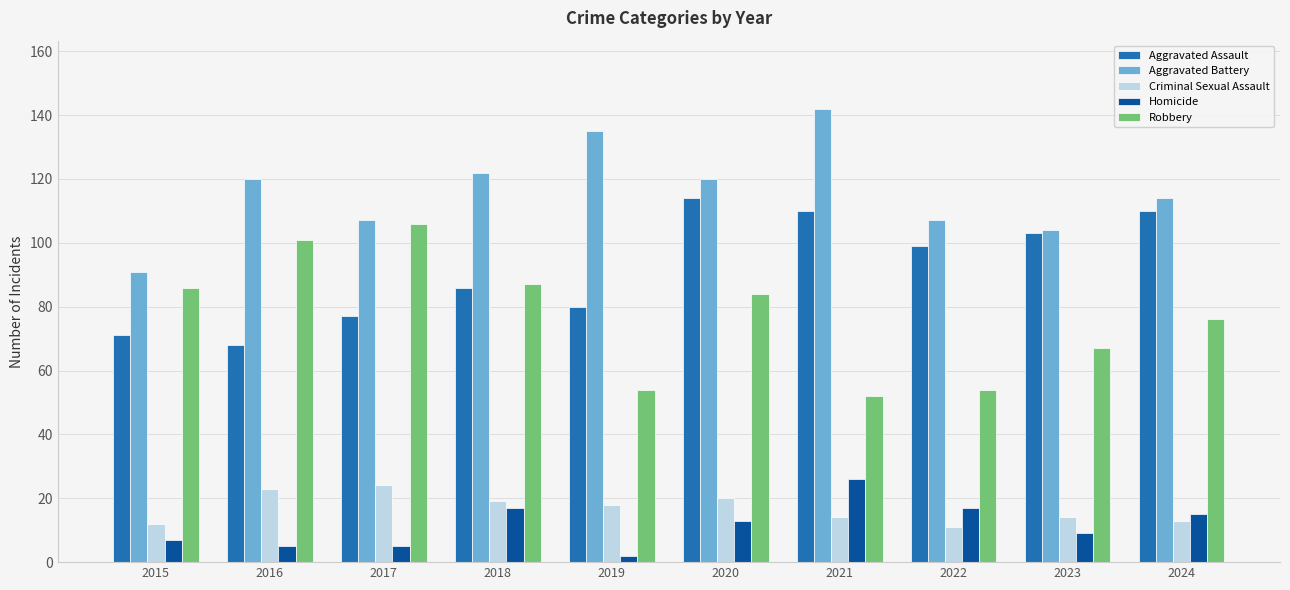

What is the sum of all Aggravated Battery values?

1162